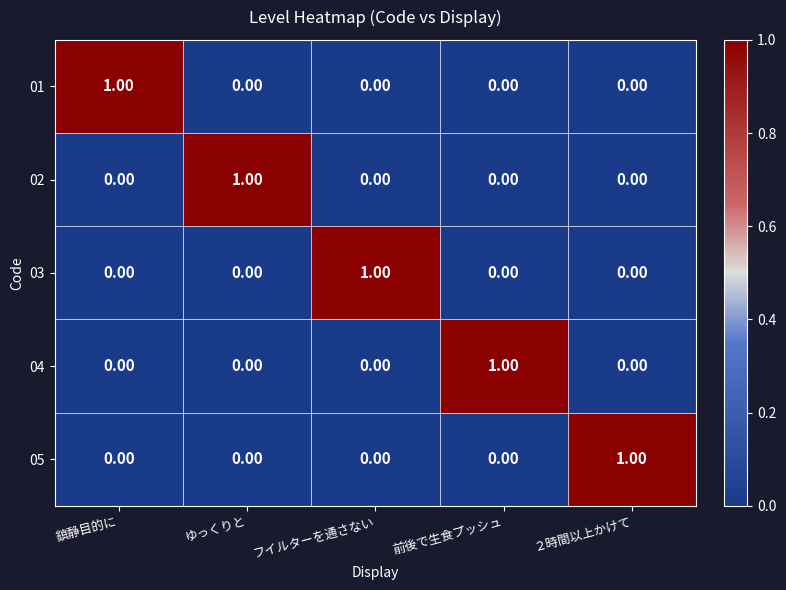

At how many categories does at least one series exceed 0?

5